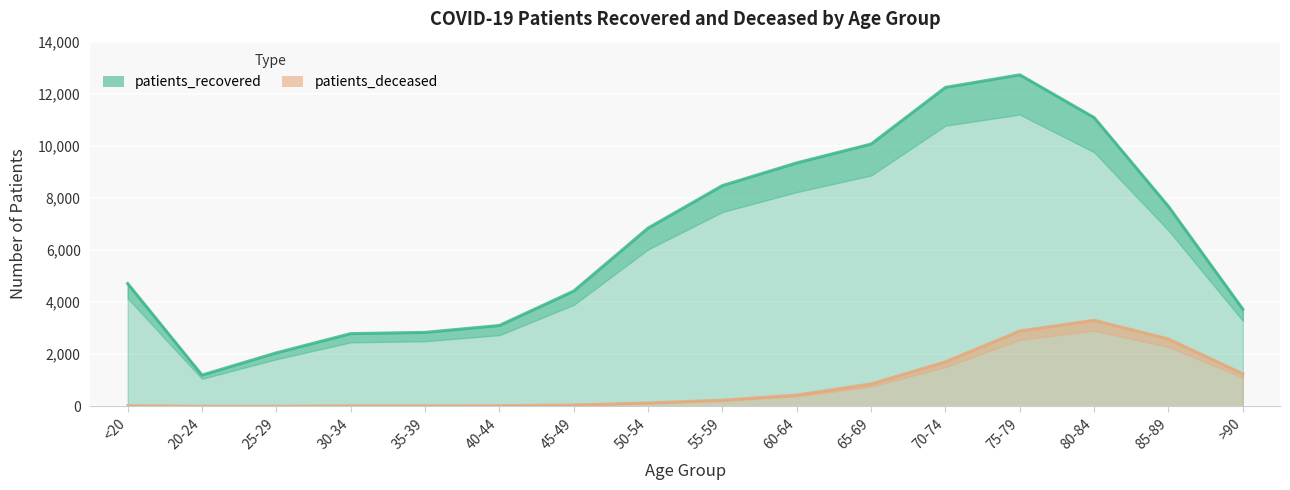

Between >90 and 40-44, which is larger?

>90